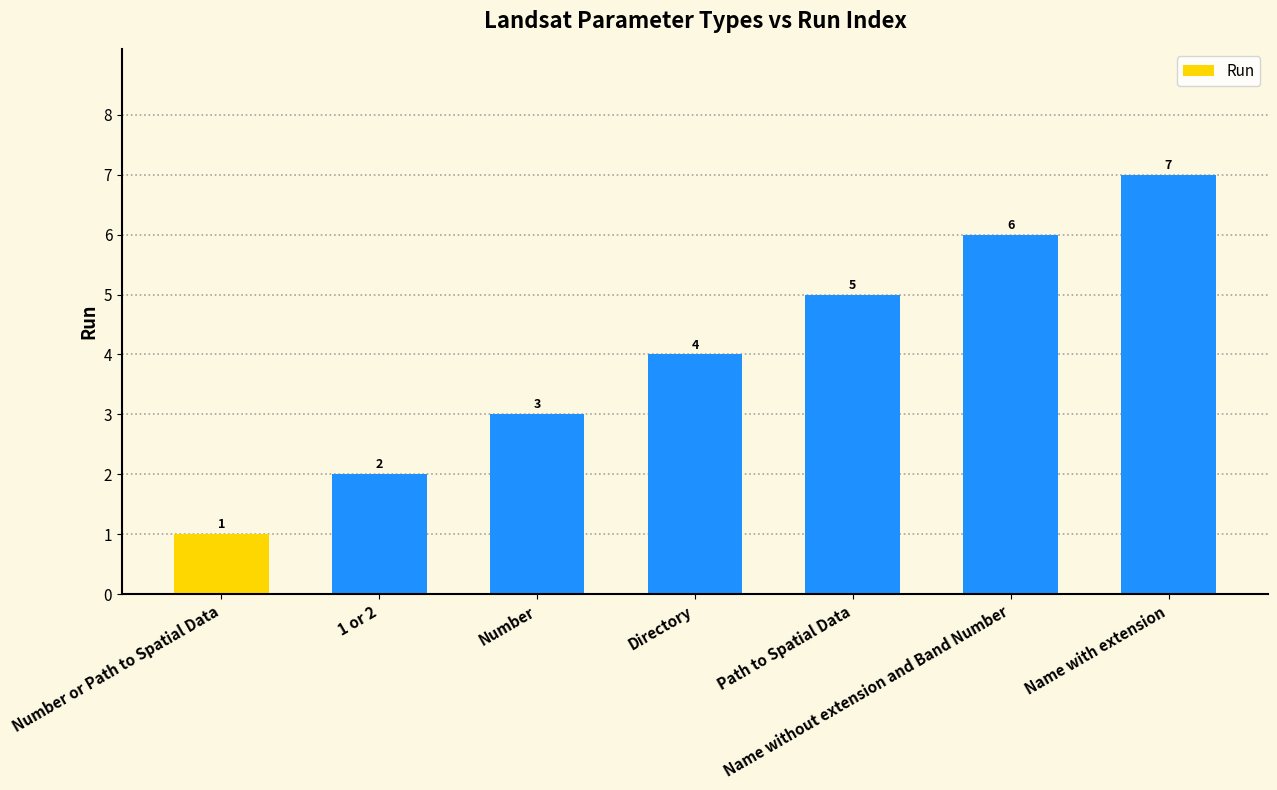

Rank the categories by value from highest to lowest.

Name with extension, Name without extension and Band Number, Path to Spatial Data, Directory, Number, 1 or 2, Number or Path to Spatial Data